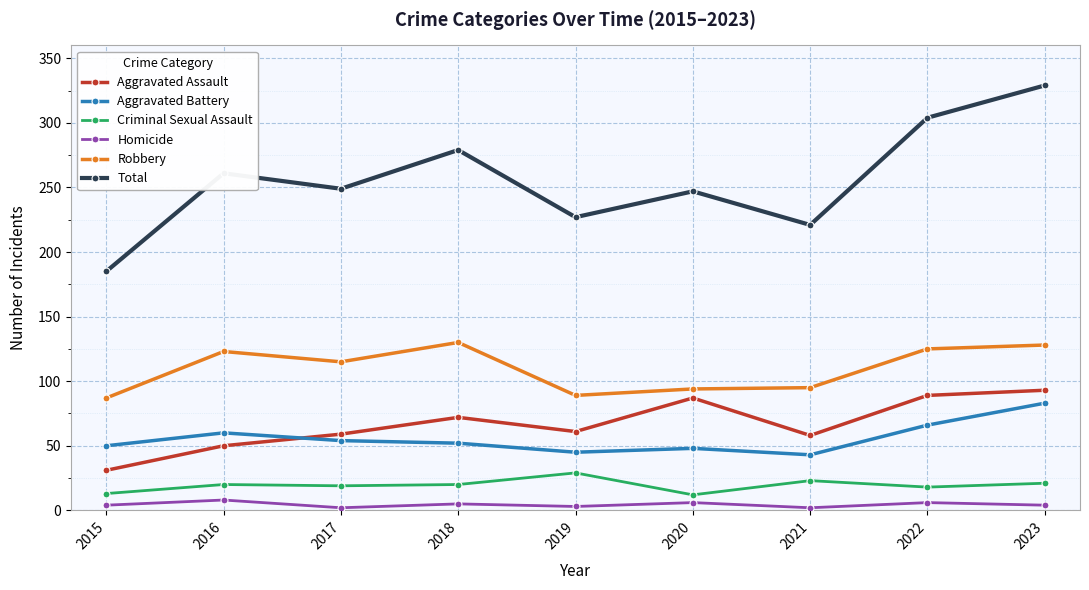

Which series has the widest spread of values?

Total